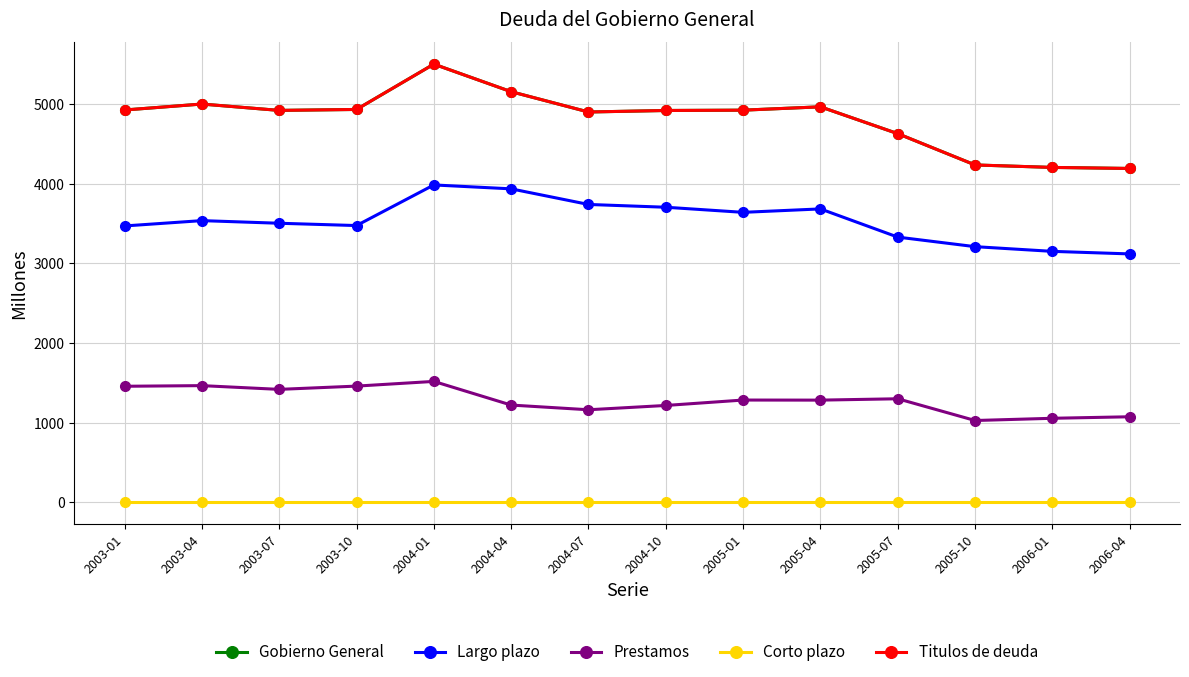

What is the label of the 5th point from the right?

2005-04